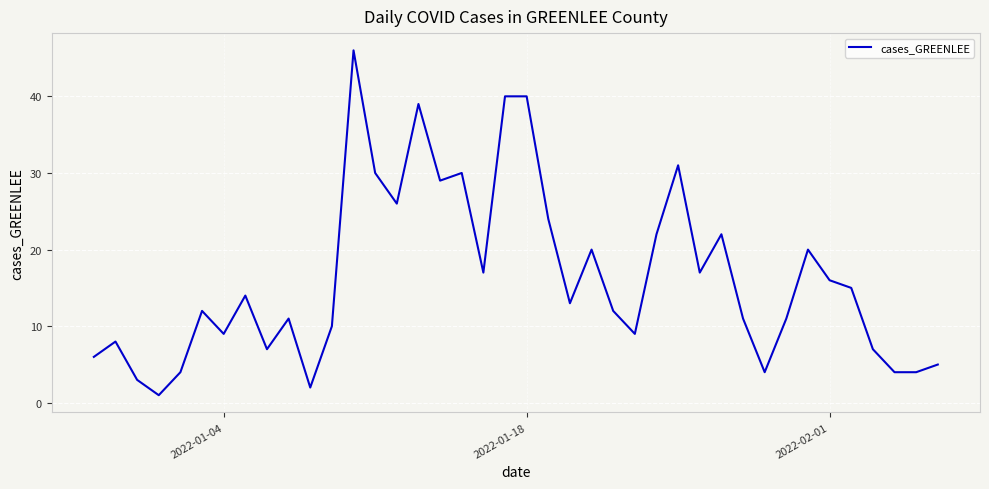

What is the maximum value shown in the chart?

46